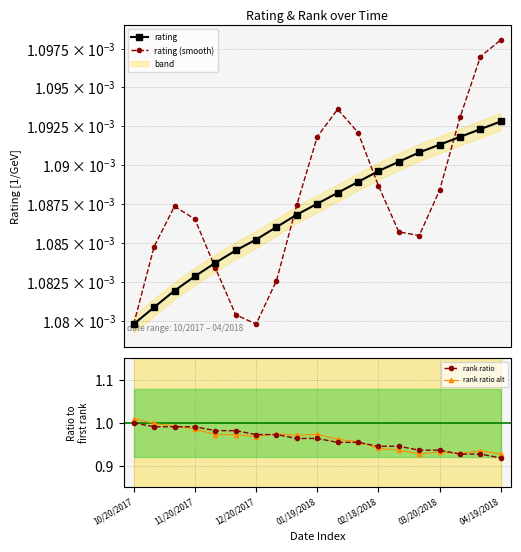

At which label is rank ratio closest to 0?

04/19/2018